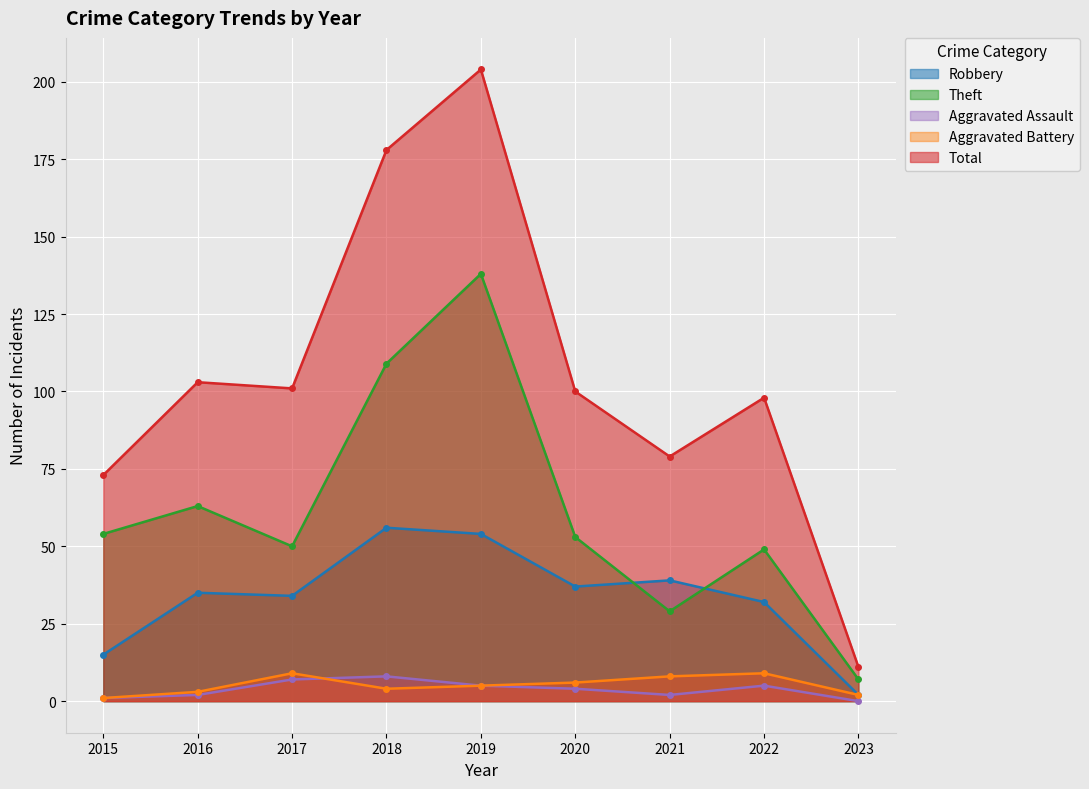

What is the value of the Robbery point at the 7th from the left?

39